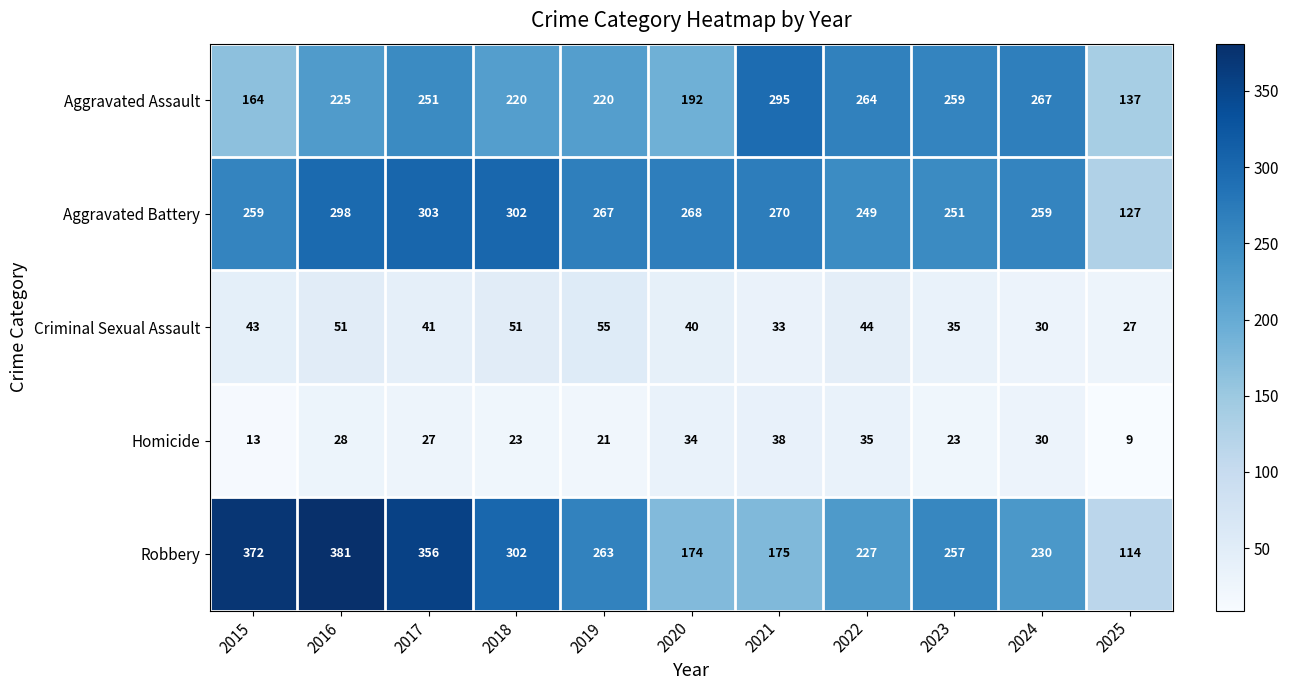

At which category is the sum across all series the highest?

2016